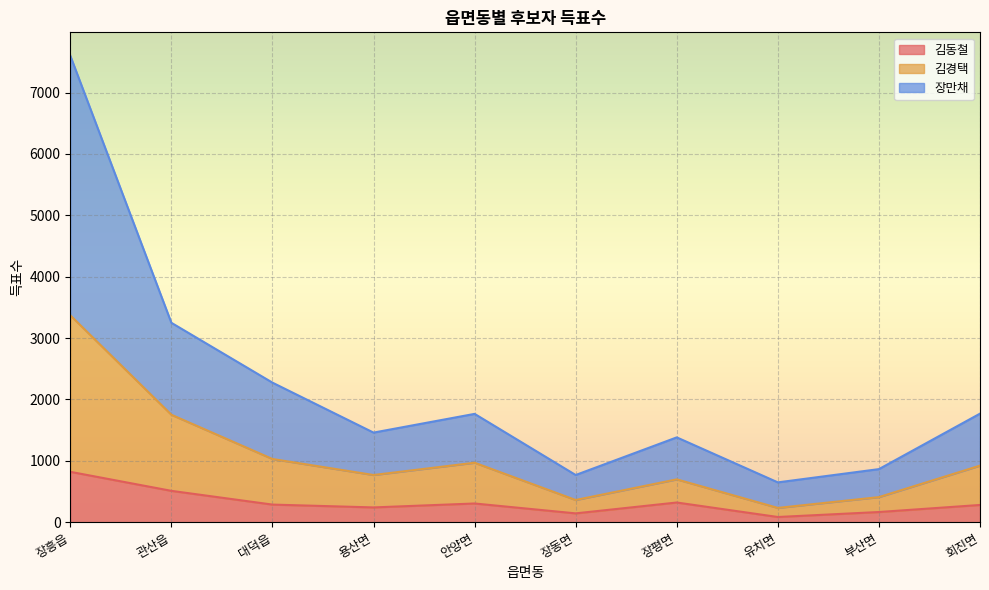

Is it true that 김동철 equals 241 at 용산면?

True